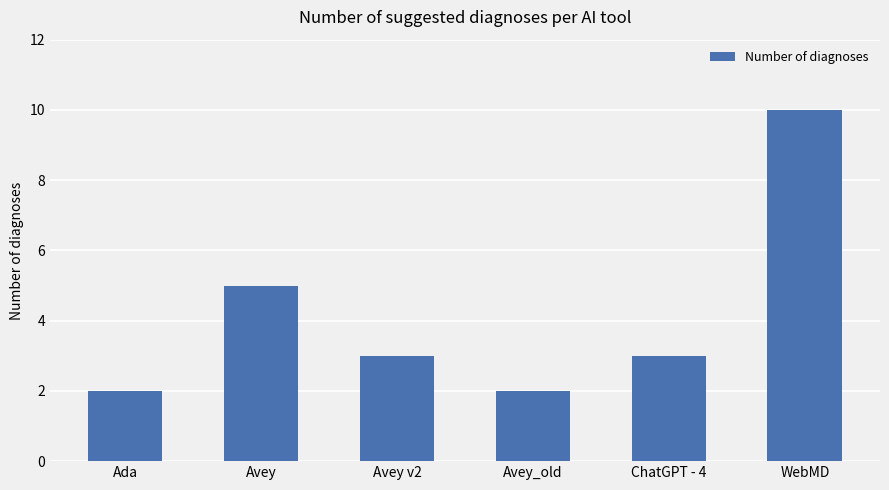

What is the difference between the maximum and second lowest values?

8